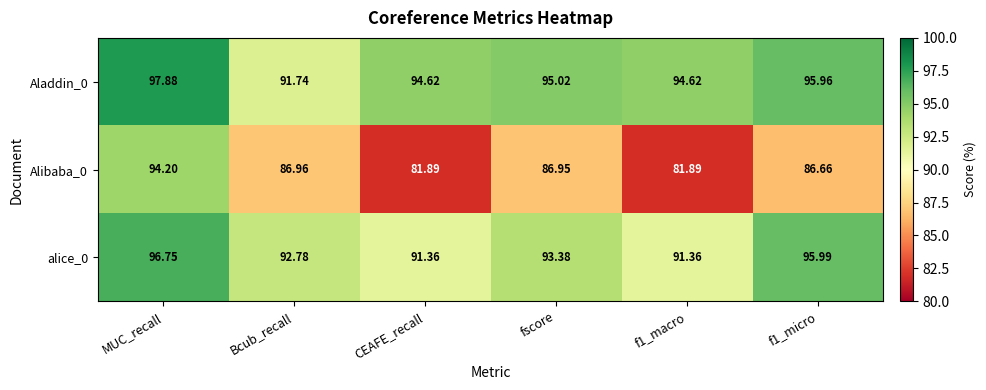

At CEAFE_recall, list the series in order from largest to smallest.

Aladdin_0, alice_0, Alibaba_0